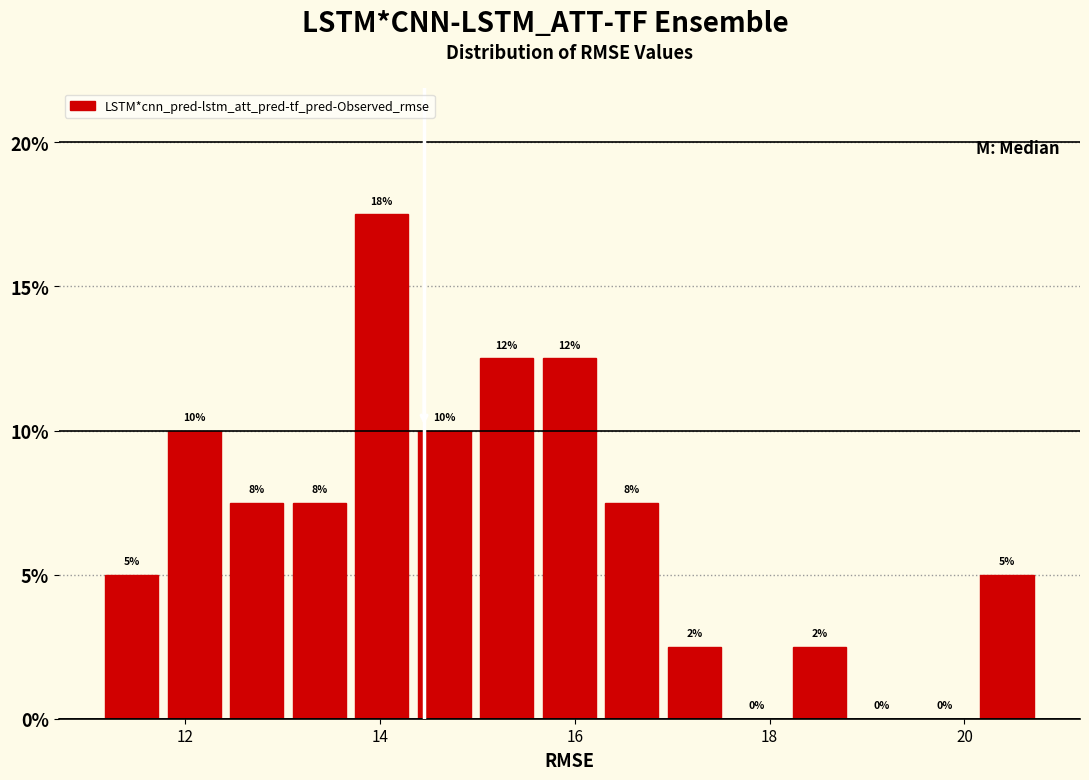

Around what value on the x-axis is the tallest bar? Give the approximate position of its centre, as read against the axis.

14.0